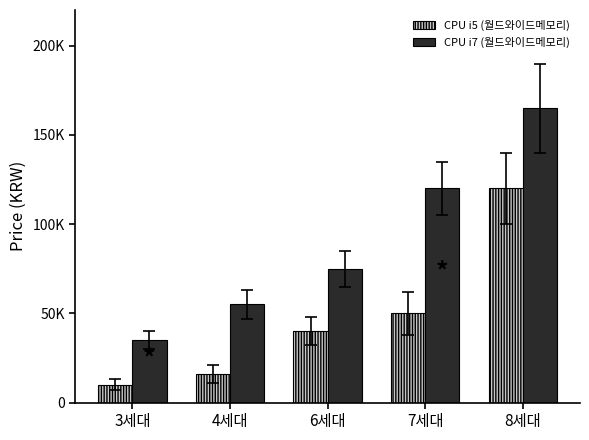

What are all the series names shown in the legend?

CPU i5 (월드와이드메모리), CPU i7 (월드와이드메모리)